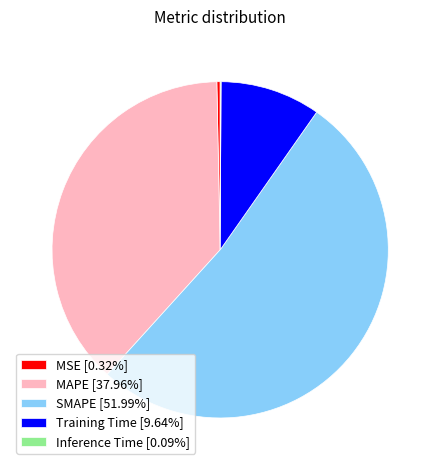

Is the sum of MSE [0.32%] and SMAPE [51.99%] greater than half?

Yes